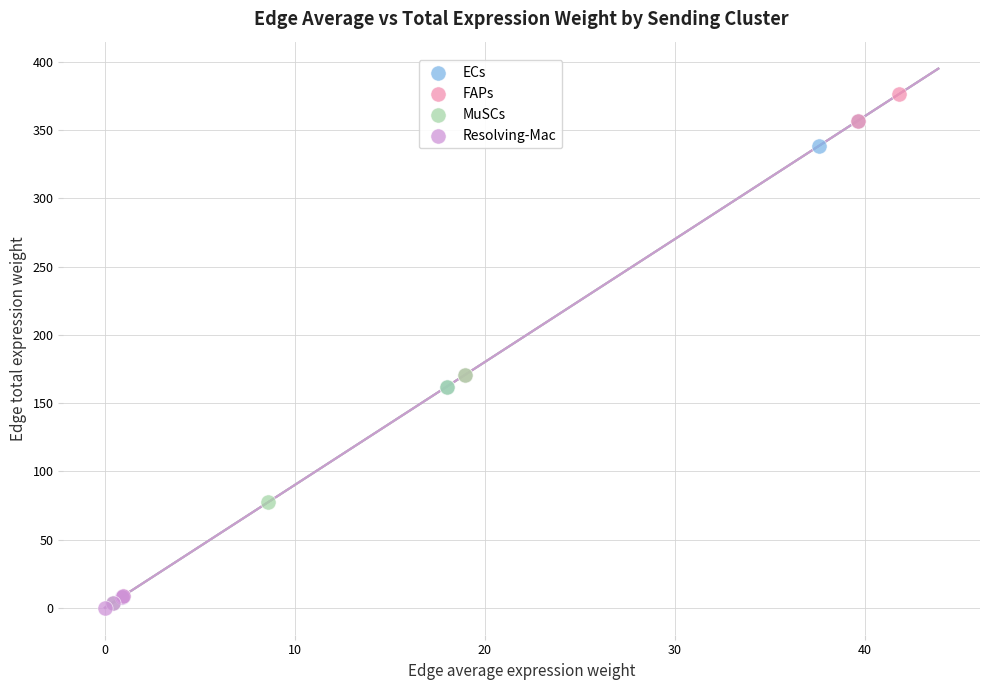

Which series has the widest spread of Y values?

FAPs